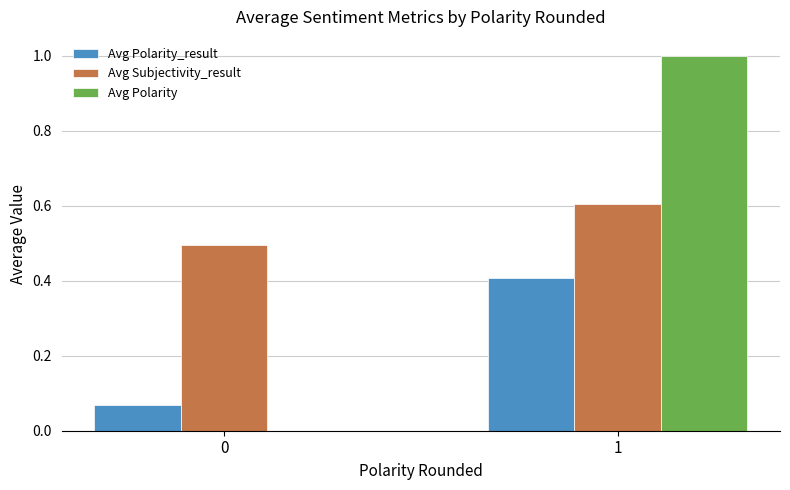

How many series are shown in this chart?

3